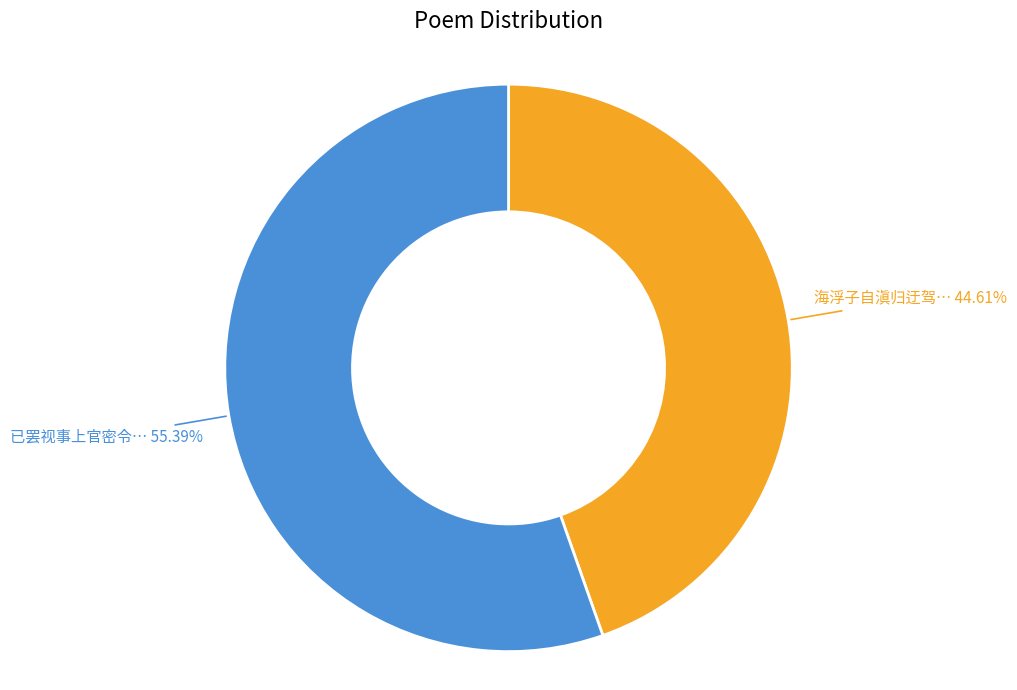

How many slices are in this pie chart?

2